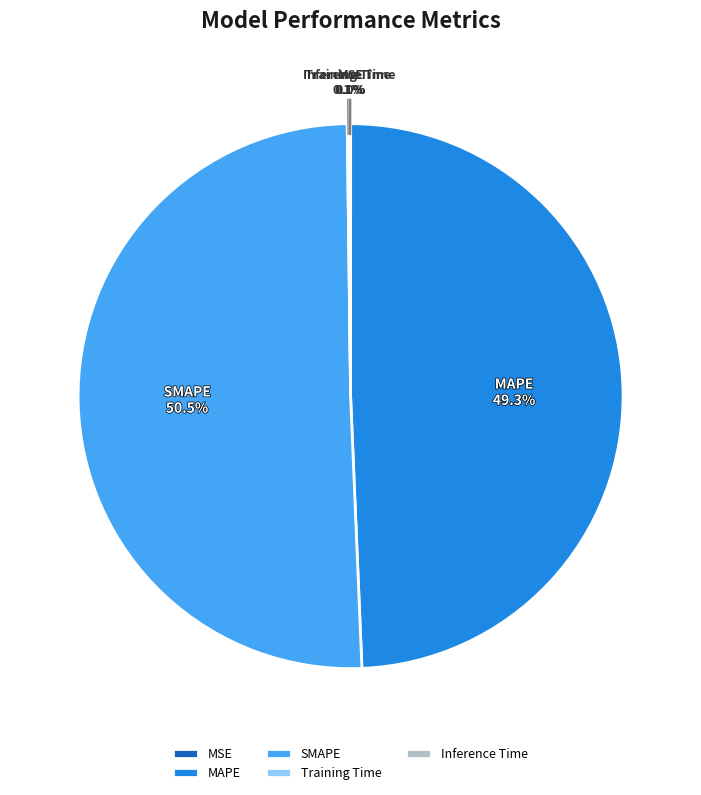

What is the largest slice in the pie chart?

SMAPE